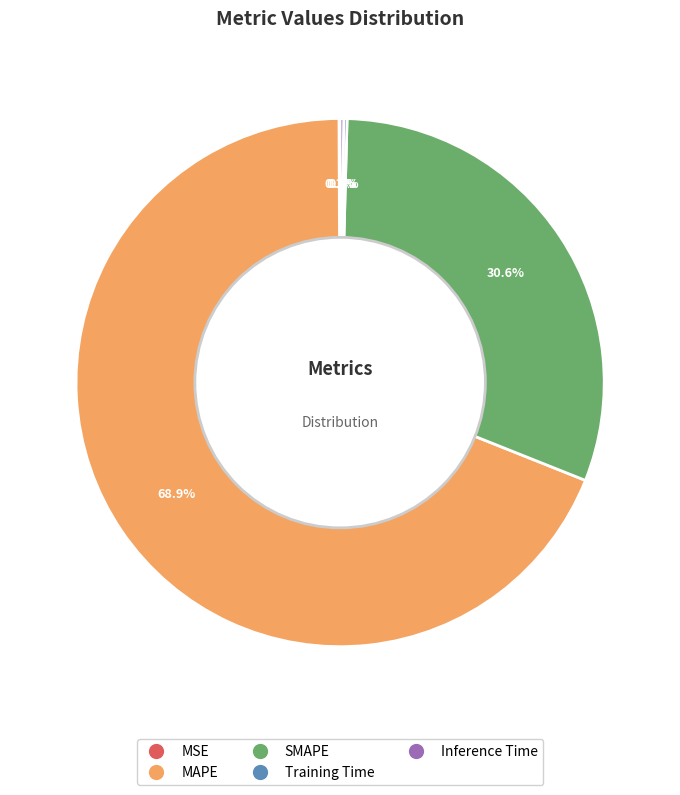

Which slice is the largest?

MAPE